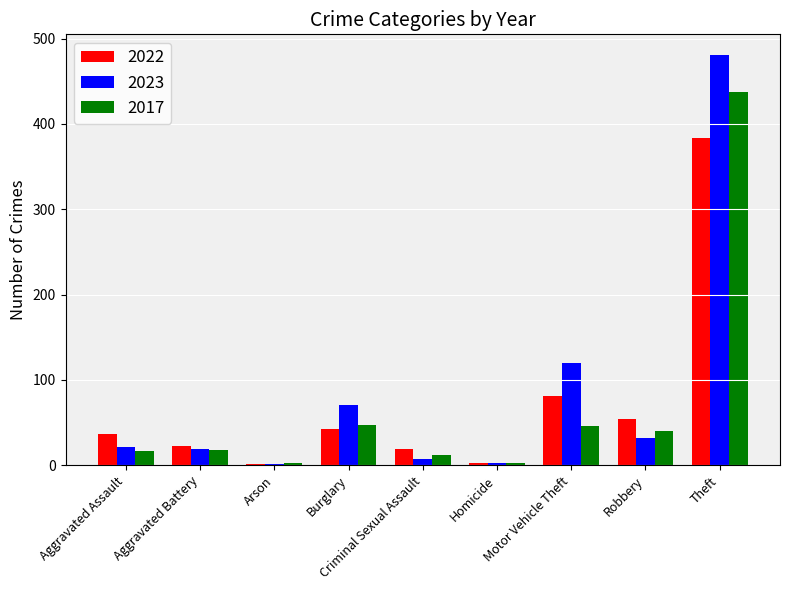

What is the average value of the 2022 series?

71